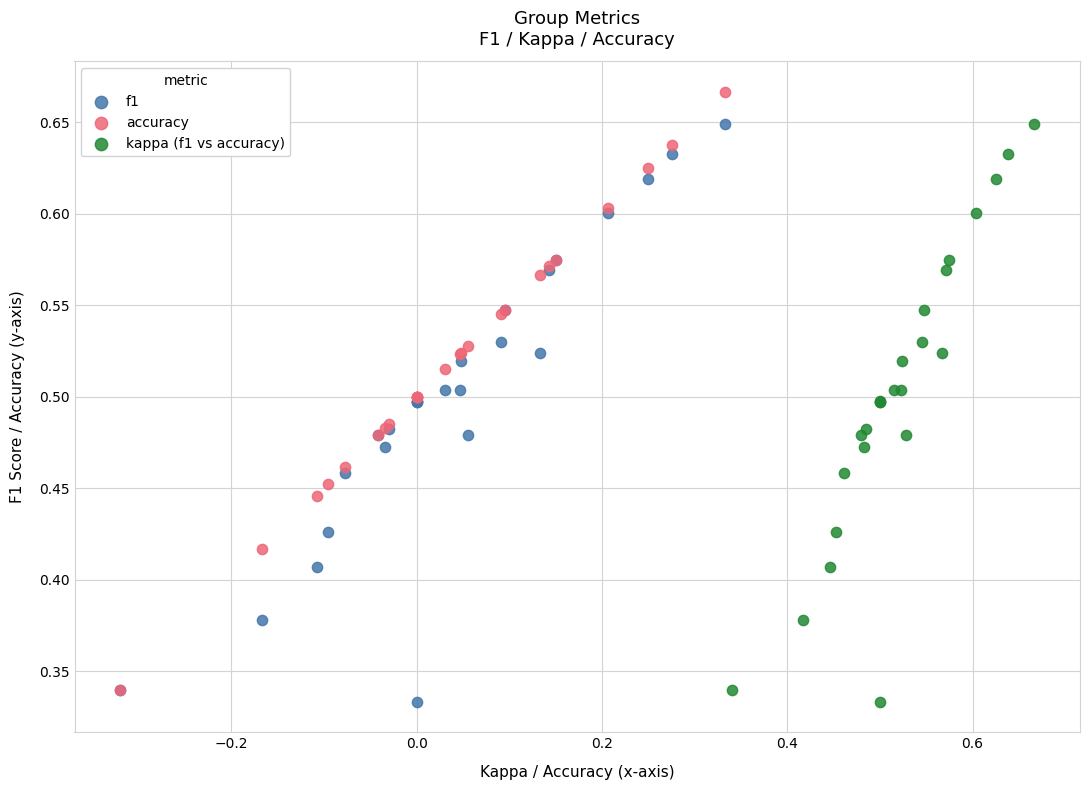

Which series contains the highest Y value?

accuracy